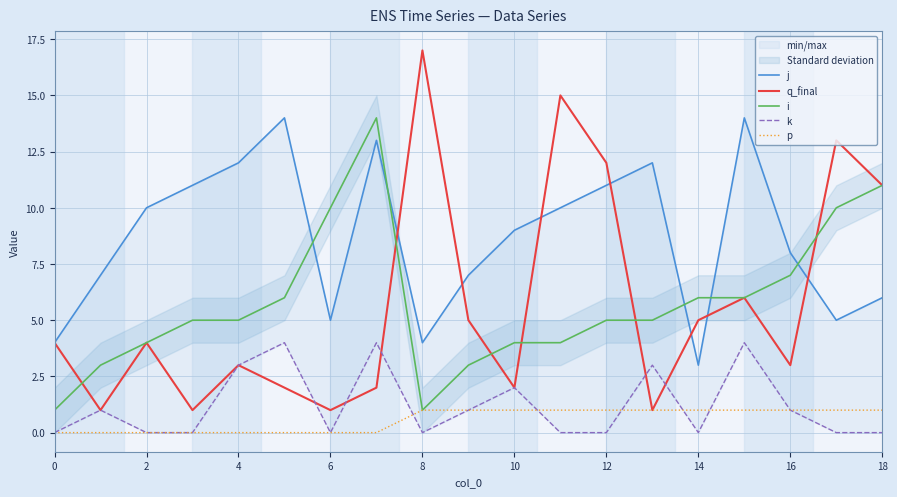

What are all the series names shown in the legend?

j, q_final, i, k, p